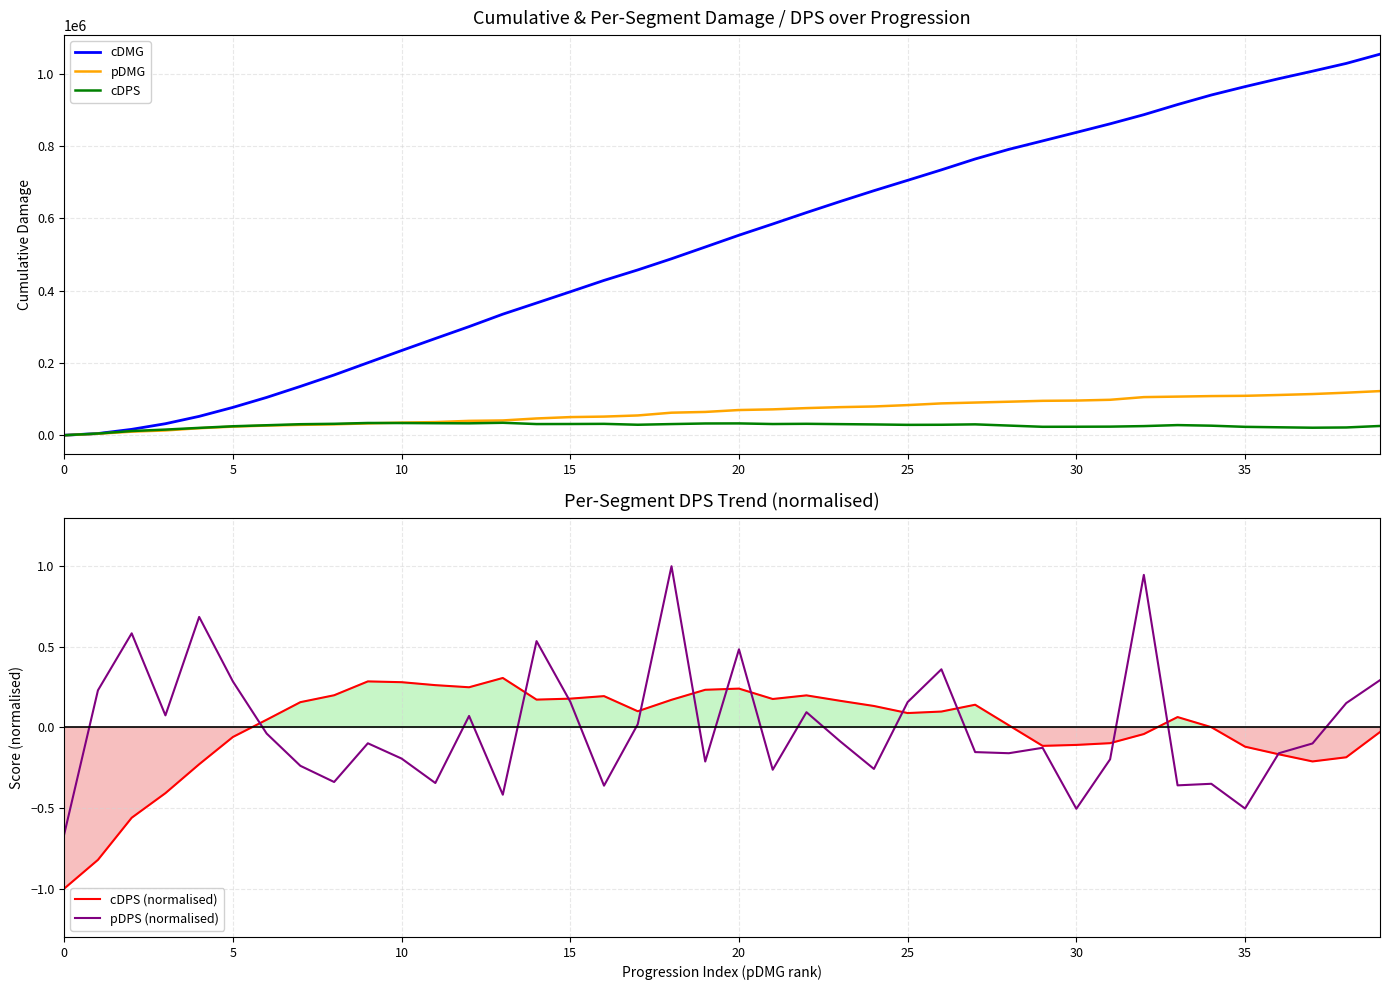

What is the maximum value for cDMG?

1054137